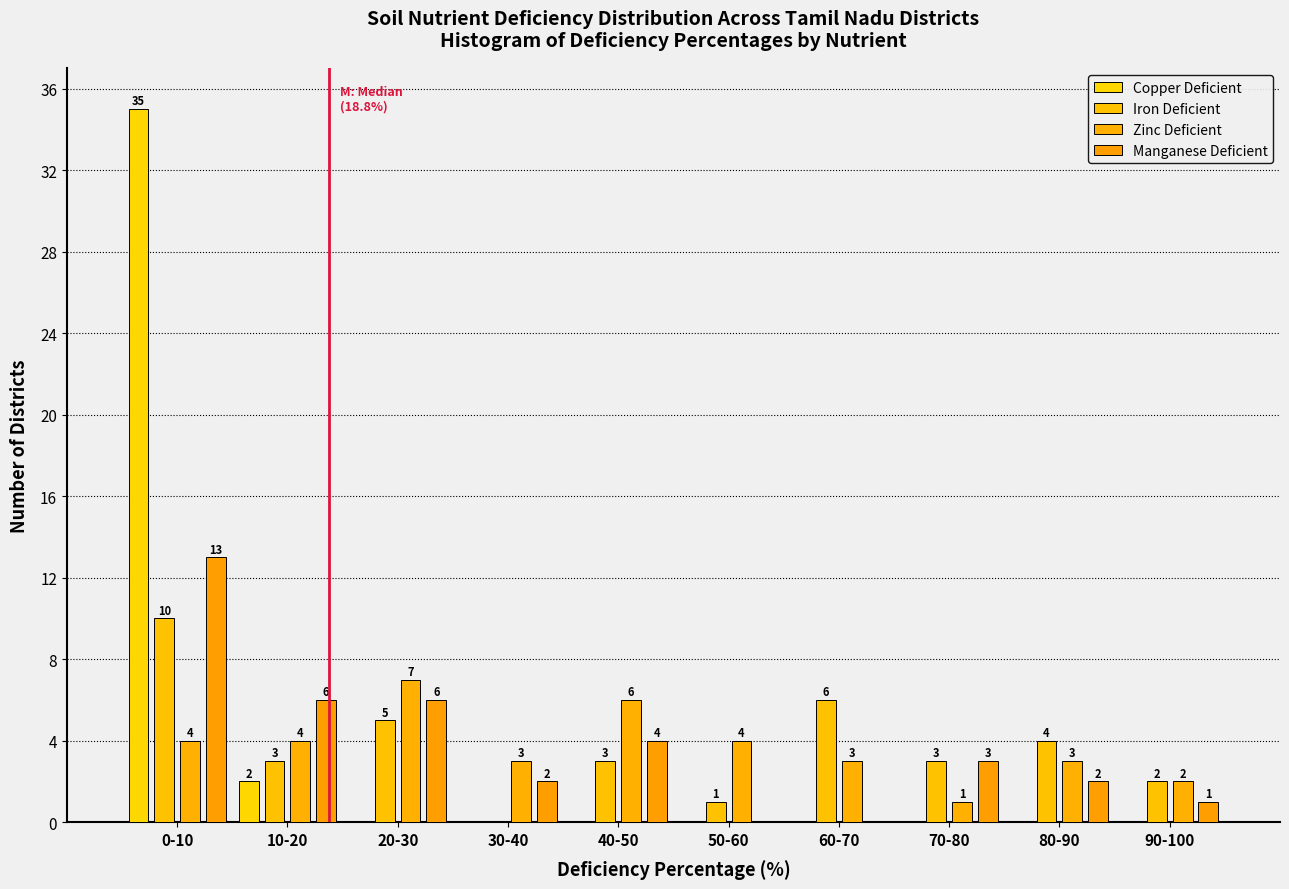

How many distinct data groups are displayed?

4